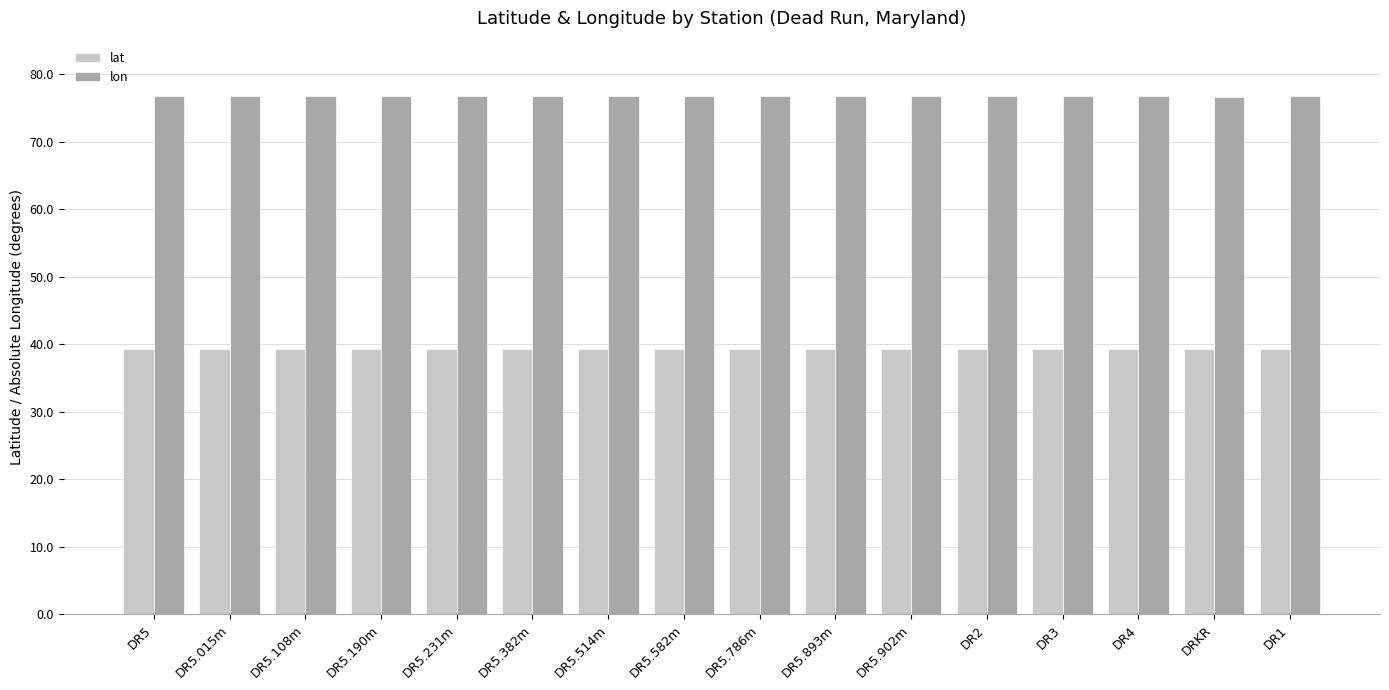

What position from the left is DR5.902m?

11